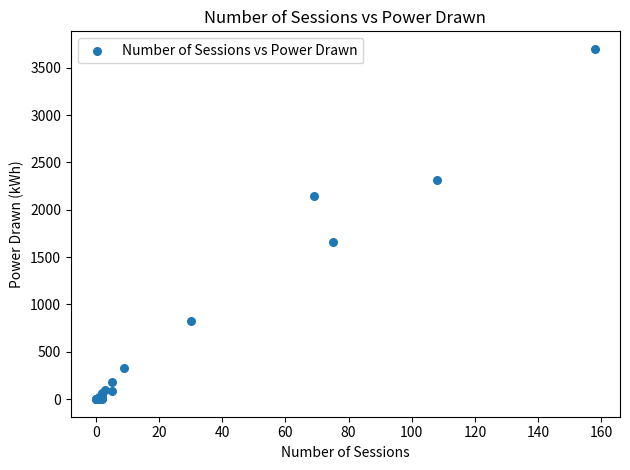

What Y value in the scatter plot is closest to 1849?

1657.7